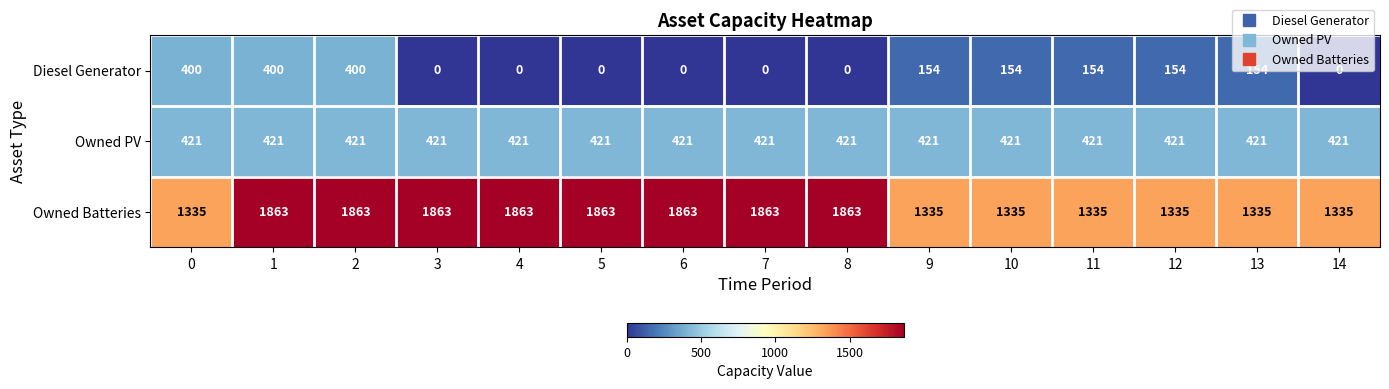

Which series has the largest total across all categories?

Owned Batteries